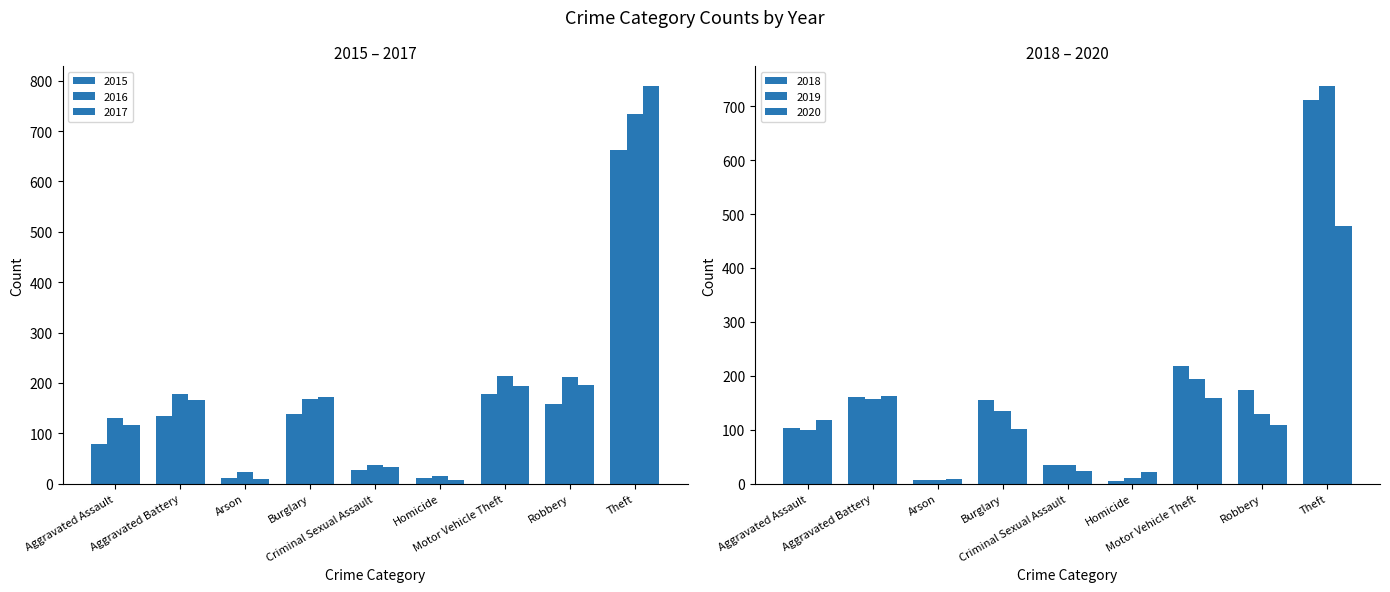

How many series are shown in this chart?

6